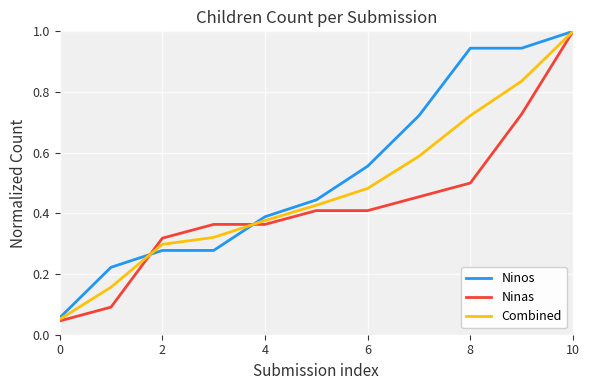

Which series has the largest total across all categories?

Ninos